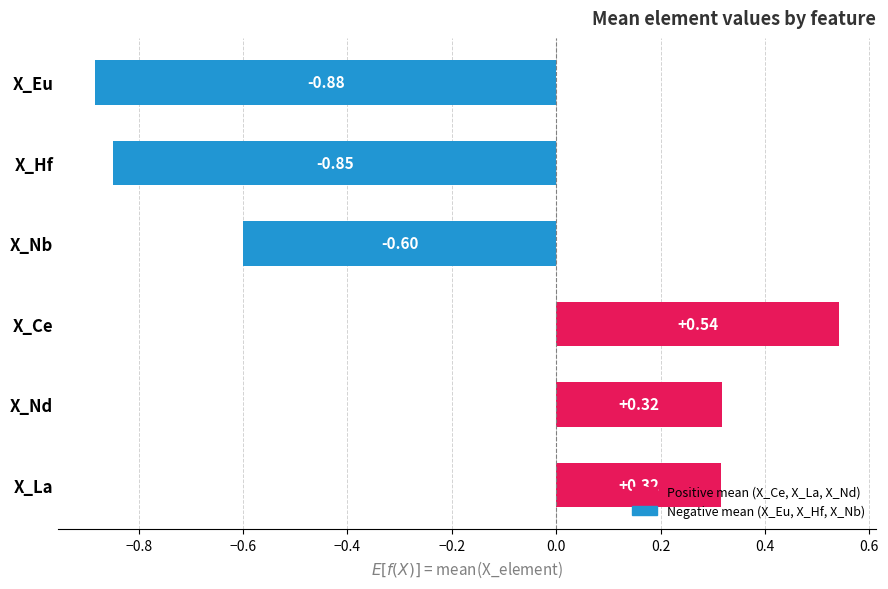

Does the chart contain stacked bars?

No